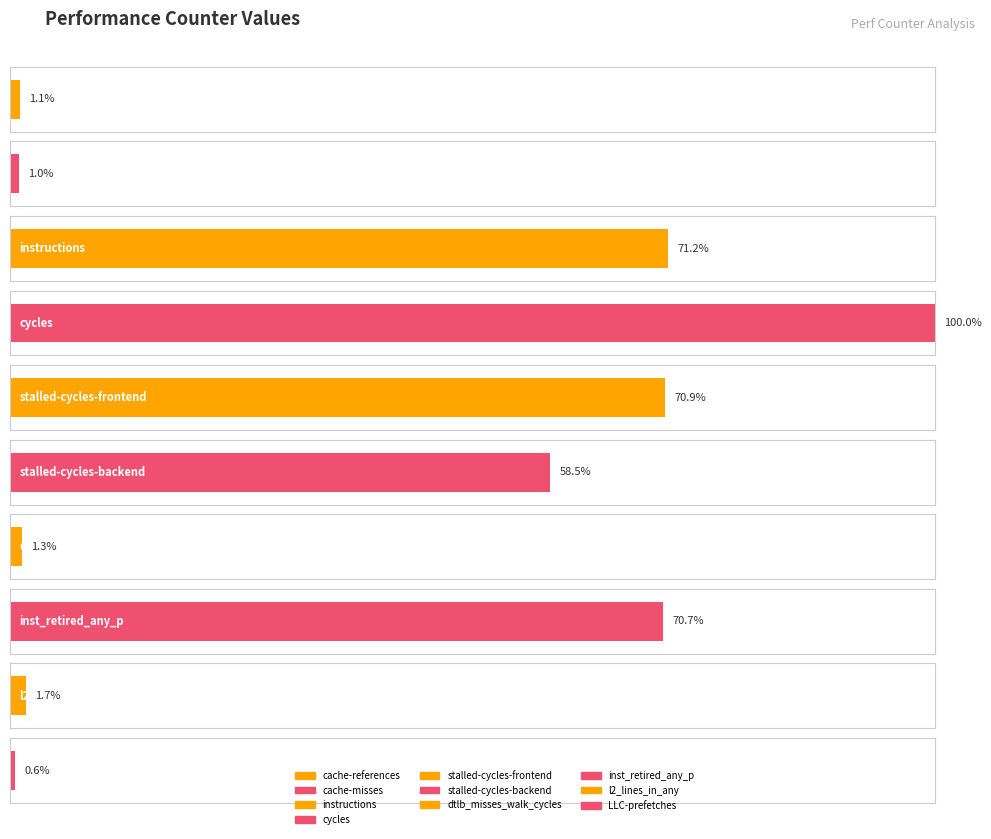

What position from the left is cache-misses?

2